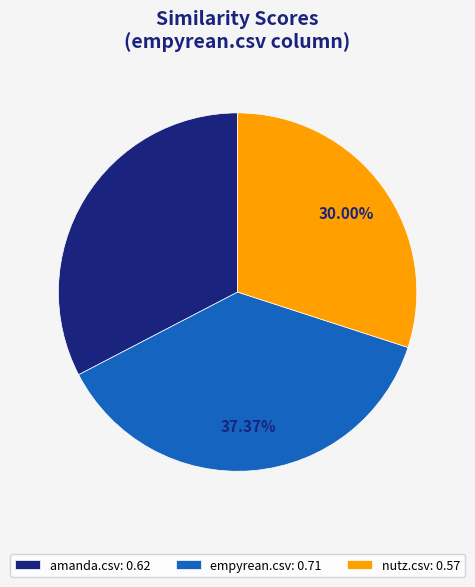

Between empyrean.csv: 0.71 and nutz.csv: 0.57, which is larger?

empyrean.csv: 0.71